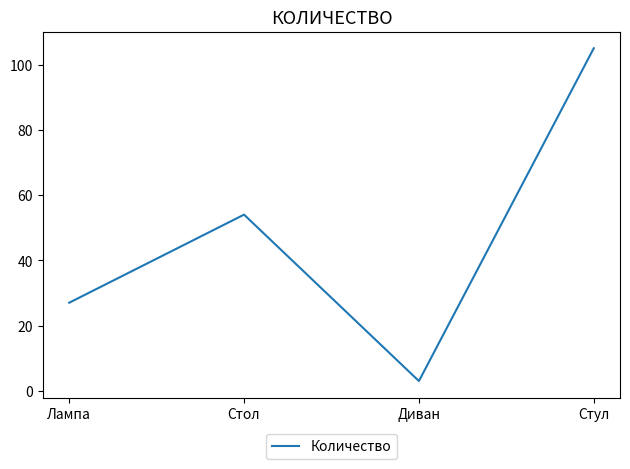

True or false: there are more than 1 points higher than both neighbors.

False